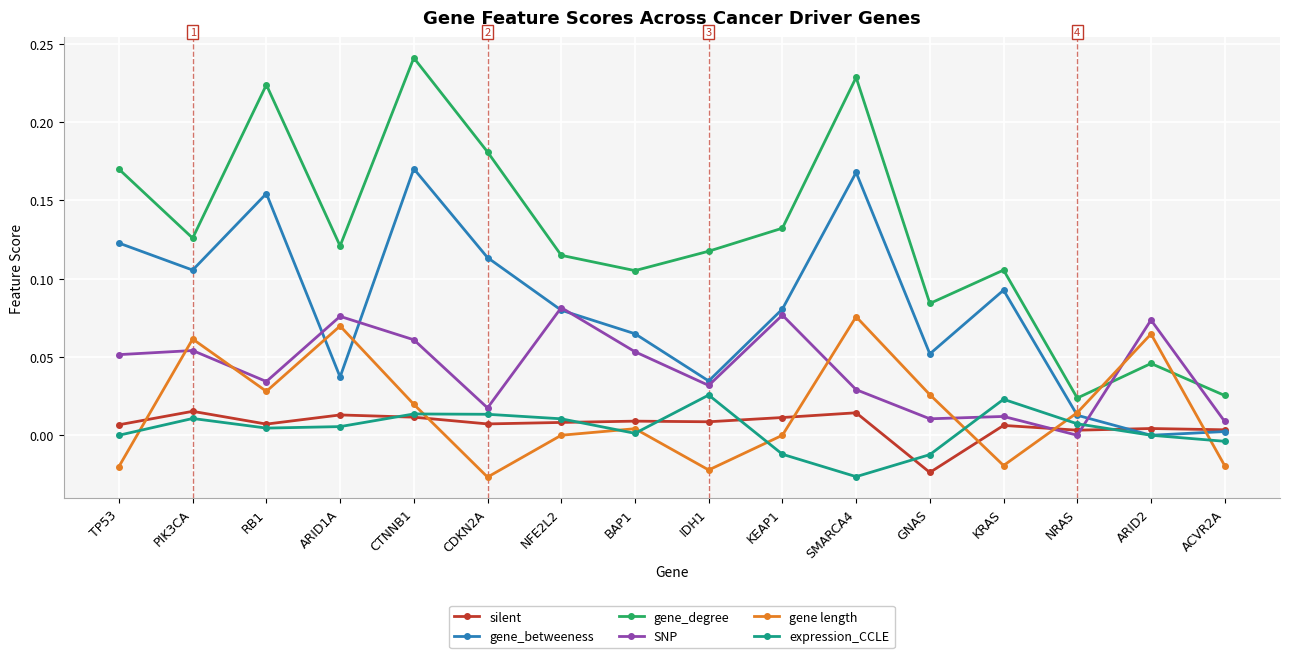

At CDKN2A, list the series in order from largest to smallest.

gene_degree, gene_betweeness, SNP, expression_CCLE, silent, gene length